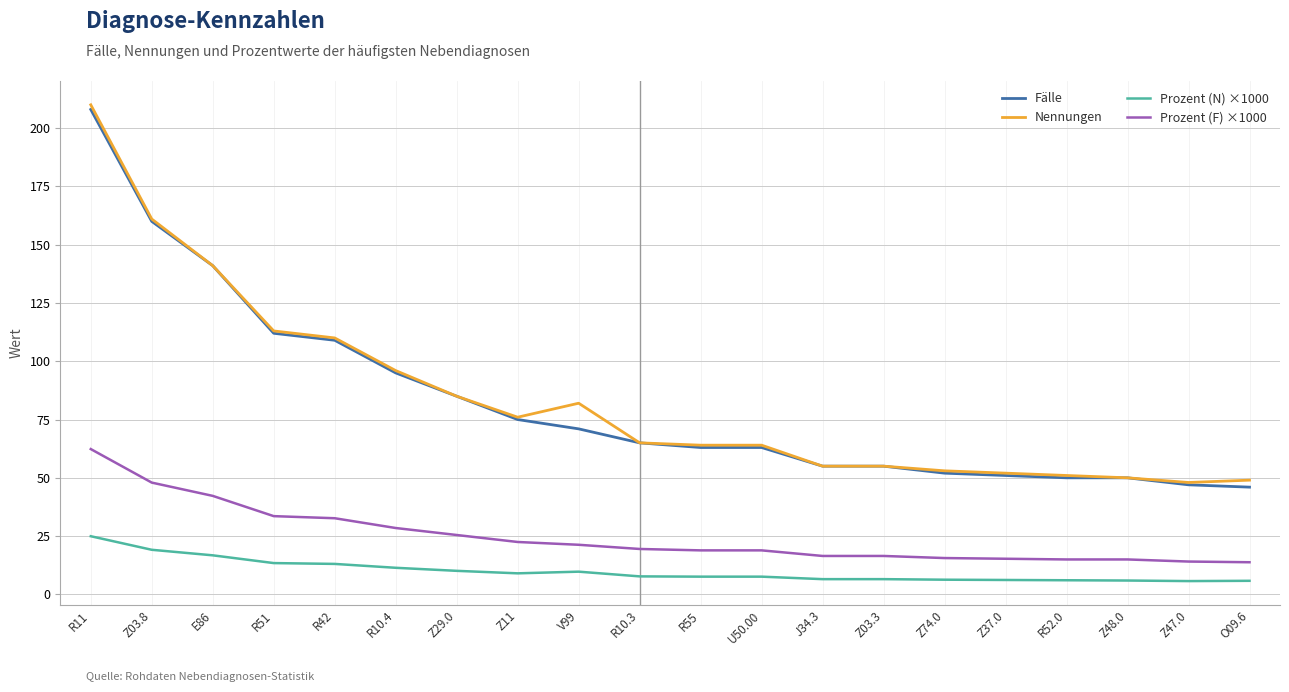

What is the minimum value shown in the chart?

5.7